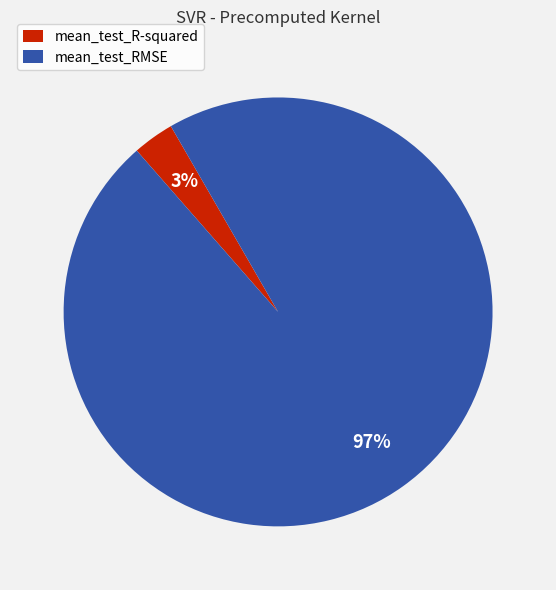

Is the sum of mean_test_RMSE and mean_test_R-squared greater than half?

Yes